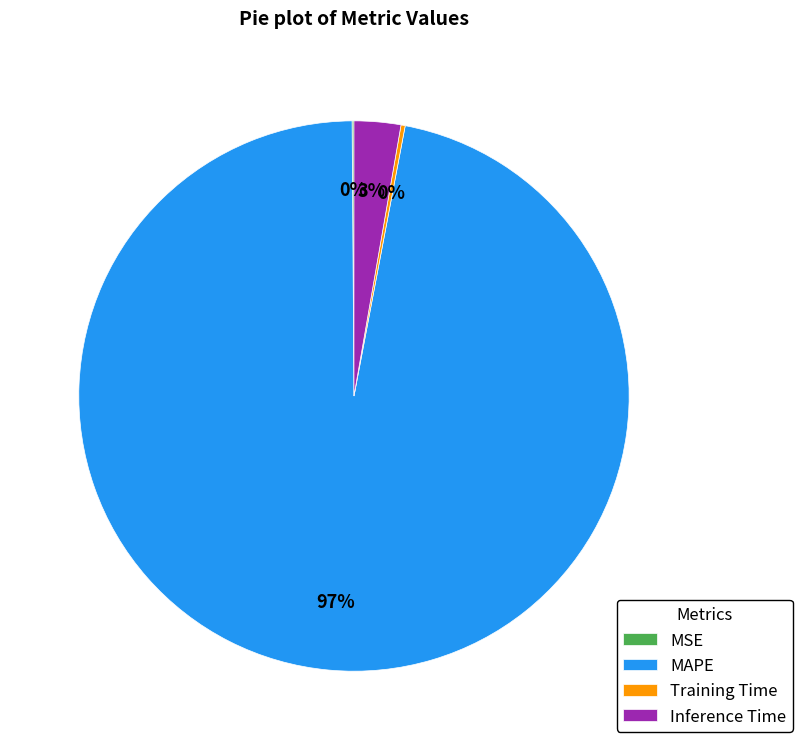

Does any single category account for the majority?

Yes